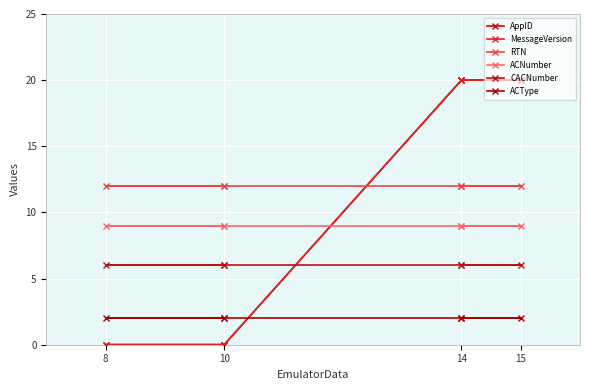

Which series ends up on top after the final intersection of MessageVersion and ACNumber?

MessageVersion